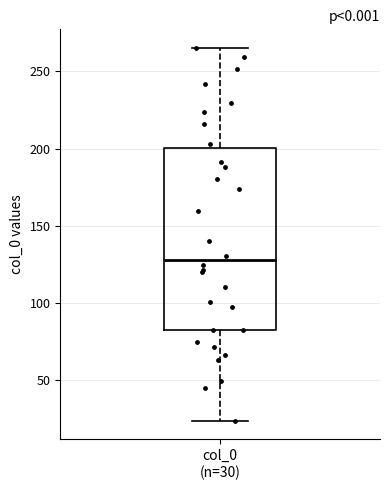

Where does the median line of the box for col_0 (n=30) sit on the y-axis? The values are not printed on the chart, so give them approximately, as read against the axis.

125